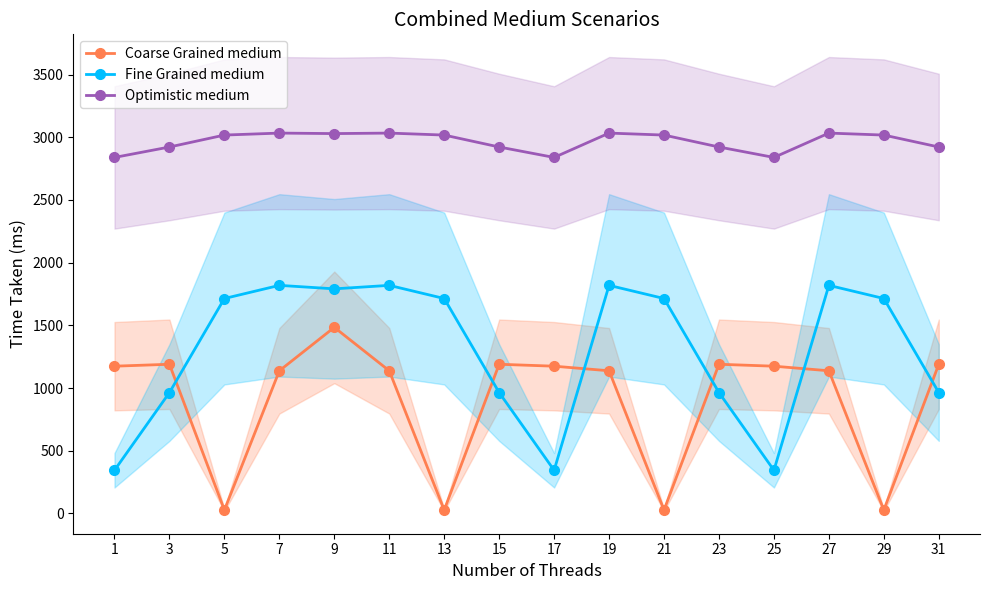

Reading left to right, what are all the values shown in this chart?

Coarse Grained medium: 1=1174.1	3=1189.4	5=26.7	7=1137.4	9=1483.8	11=1137.4	13=26.7	15=1189.4	17=1174.1	19=1137.4	21=26.7	23=1189.4	25=1174.1	27=1137.4	29=26.7	31=1189.4
Fine Grained medium: 1=343.7	3=963.7	5=1713.9	7=1818.8	9=1791.0	11=1818.8	13=1713.9	15=963.7	17=343.7	19=1818.8	21=1713.9	23=963.7	25=343.7	27=1818.8	29=1713.9	31=963.7
Optimistic medium: 1=2839.2	3=2922.5	5=3017.8	7=3033.5	9=3029.5	11=3033.5	13=3017.8	15=2922.5	17=2839.2	19=3033.5	21=3017.8	23=2922.5	25=2839.2	27=3033.5	29=3017.8	31=2922.5